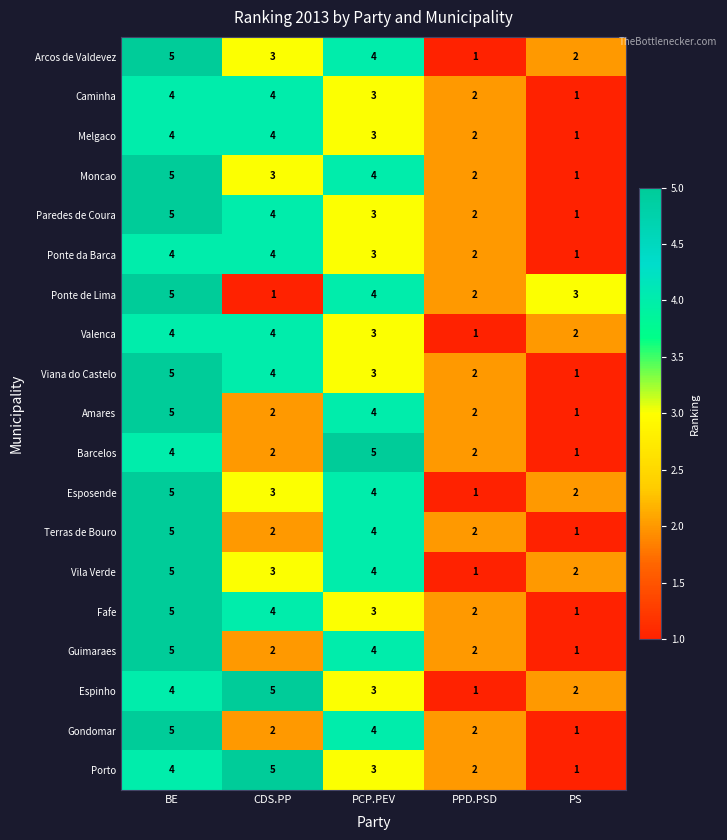

Is it true that Espinho equals 1 at PCP.PEV?

False